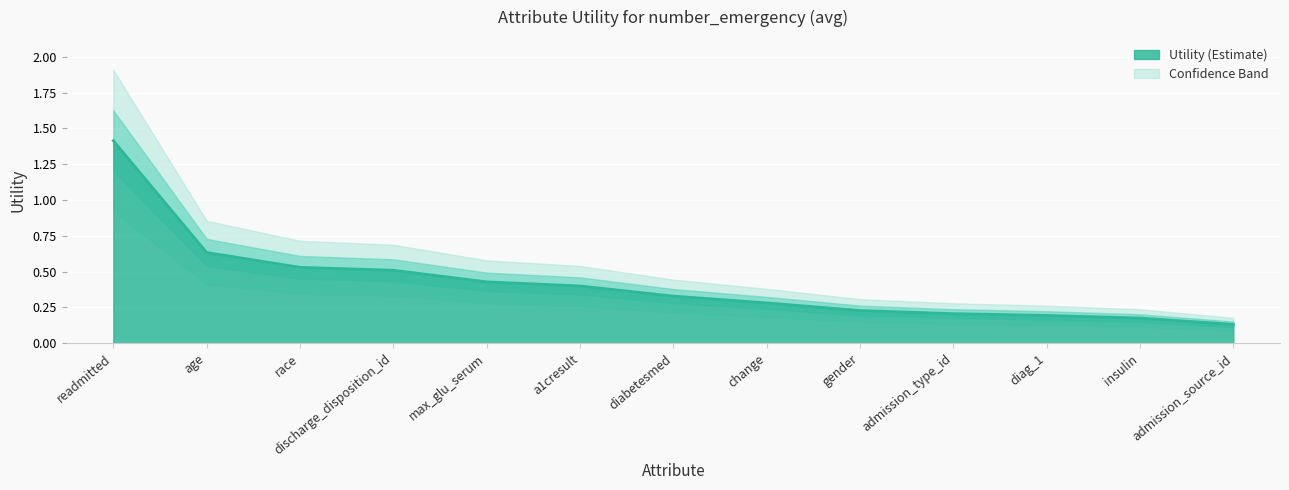

Rank the categories by value from lowest to highest.

admission_source_id, insulin, diag_1, admission_type_id, gender, change, diabetesmed, a1cresult, max_glu_serum, discharge_disposition_id, race, age, readmitted